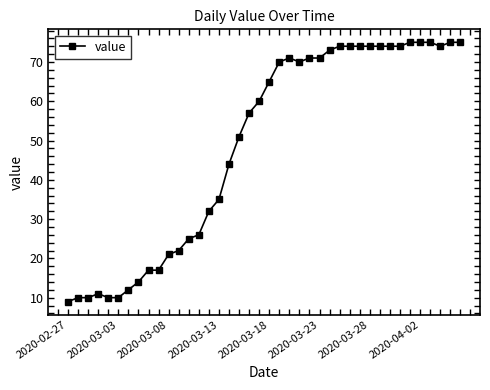

What is the average value?

49